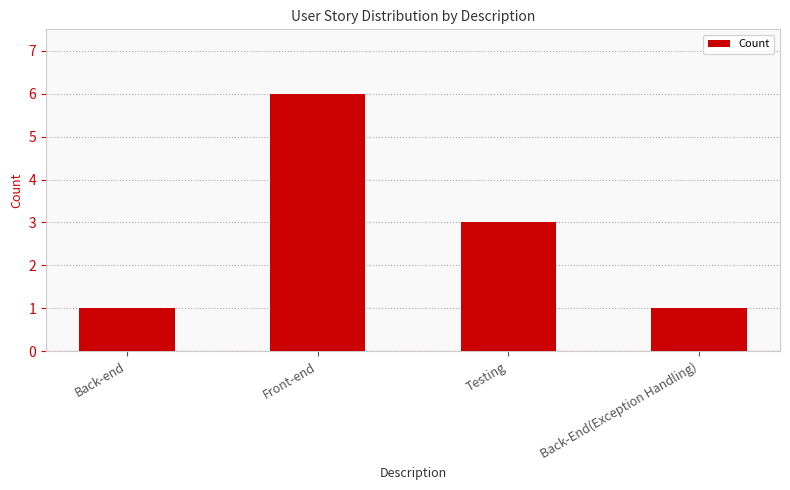

Which category has the highest value across all series?

Front-end